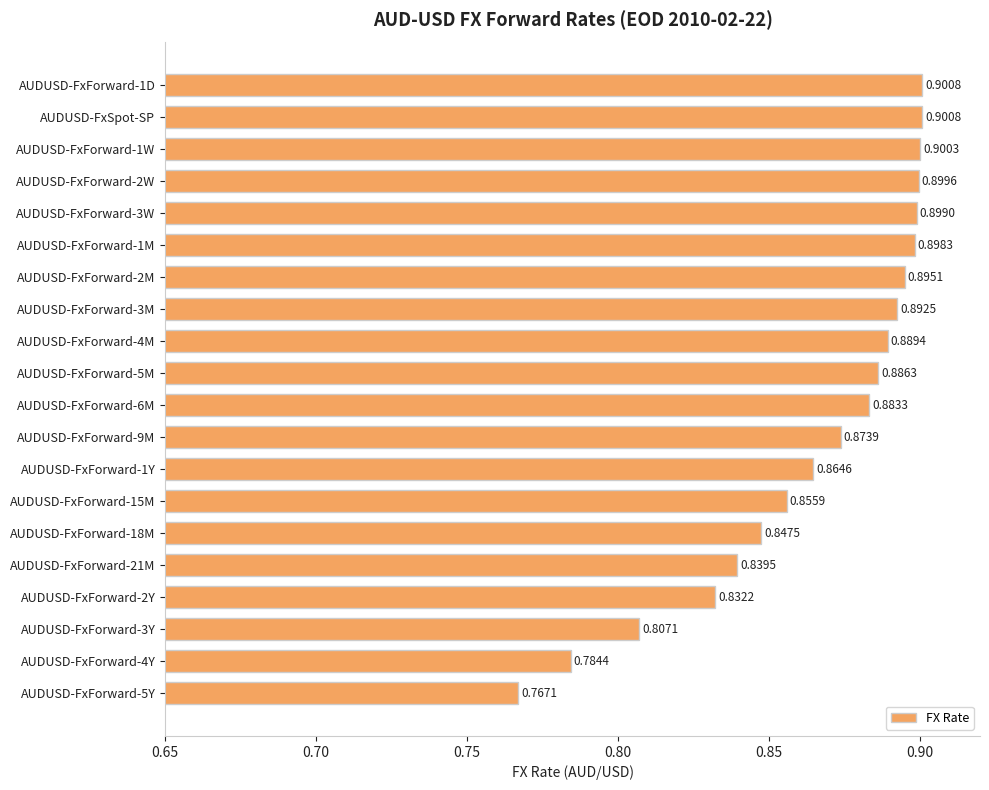

What is the sum of the values at AUDUSD-FxForward-5M and AUDUSD-FxForward-21M?

1.7